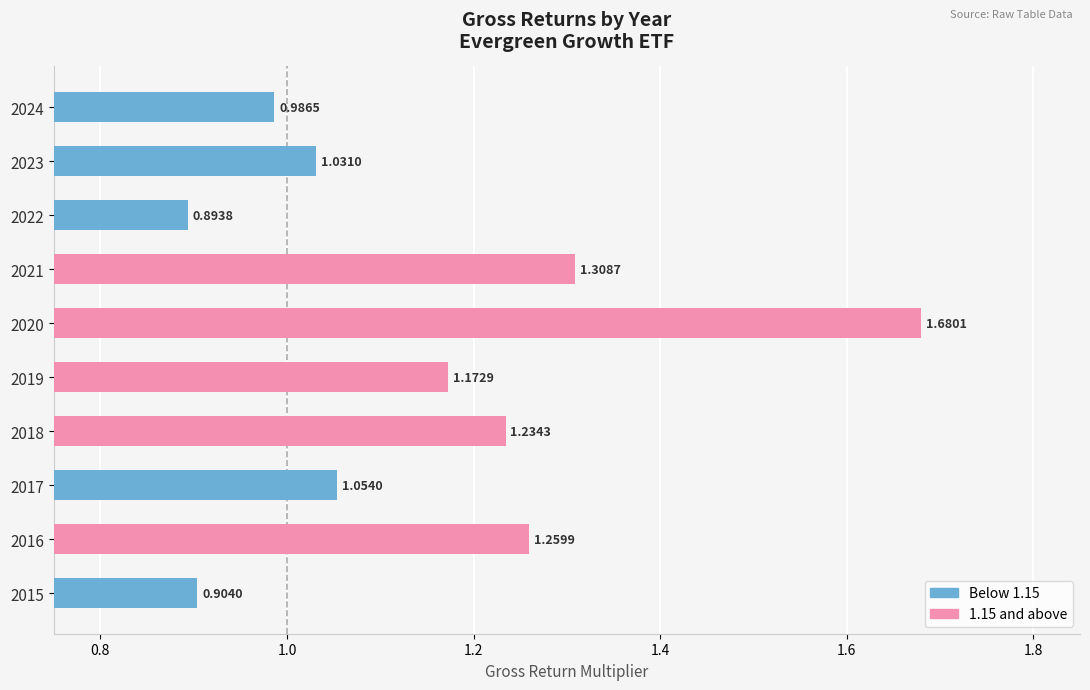

List the labels in order of value, smallest first.

2022, 2015, 2024, 2023, 2017, 2019, 2018, 2016, 2021, 2020